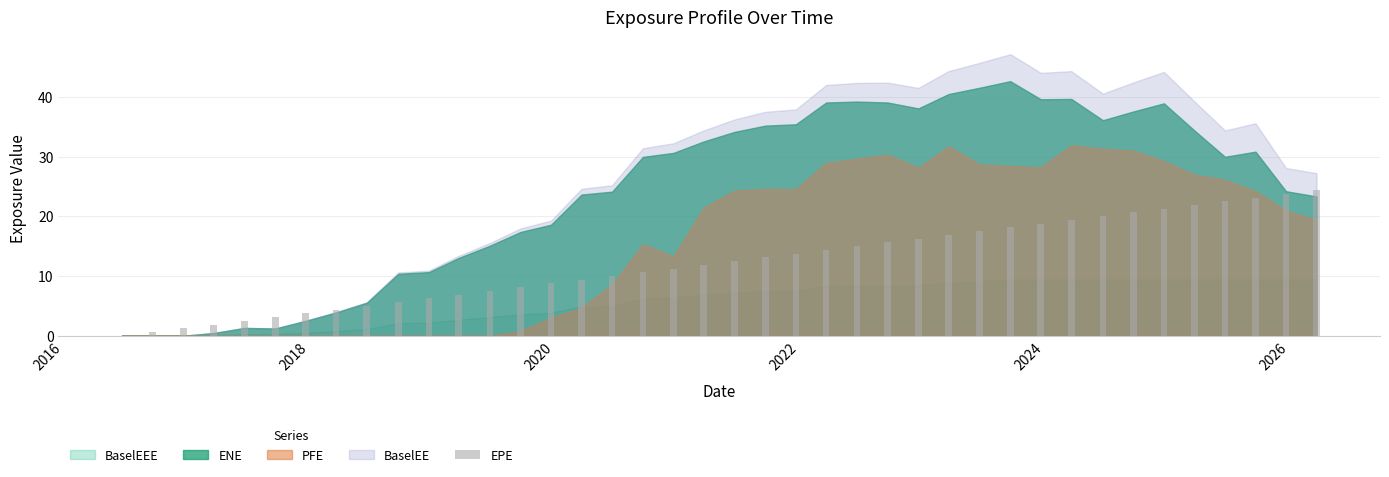

What is the sum of all values?

487.5